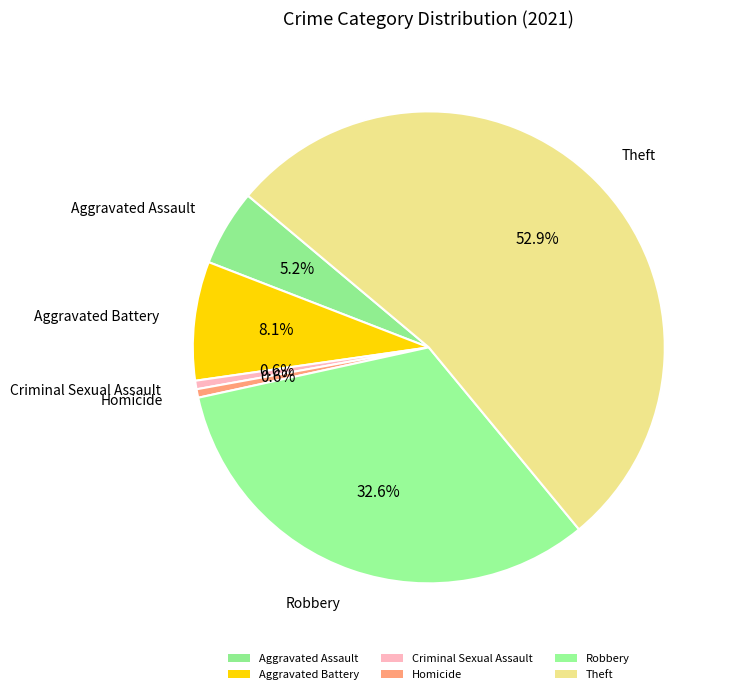

Count the number of slices in the pie.

6